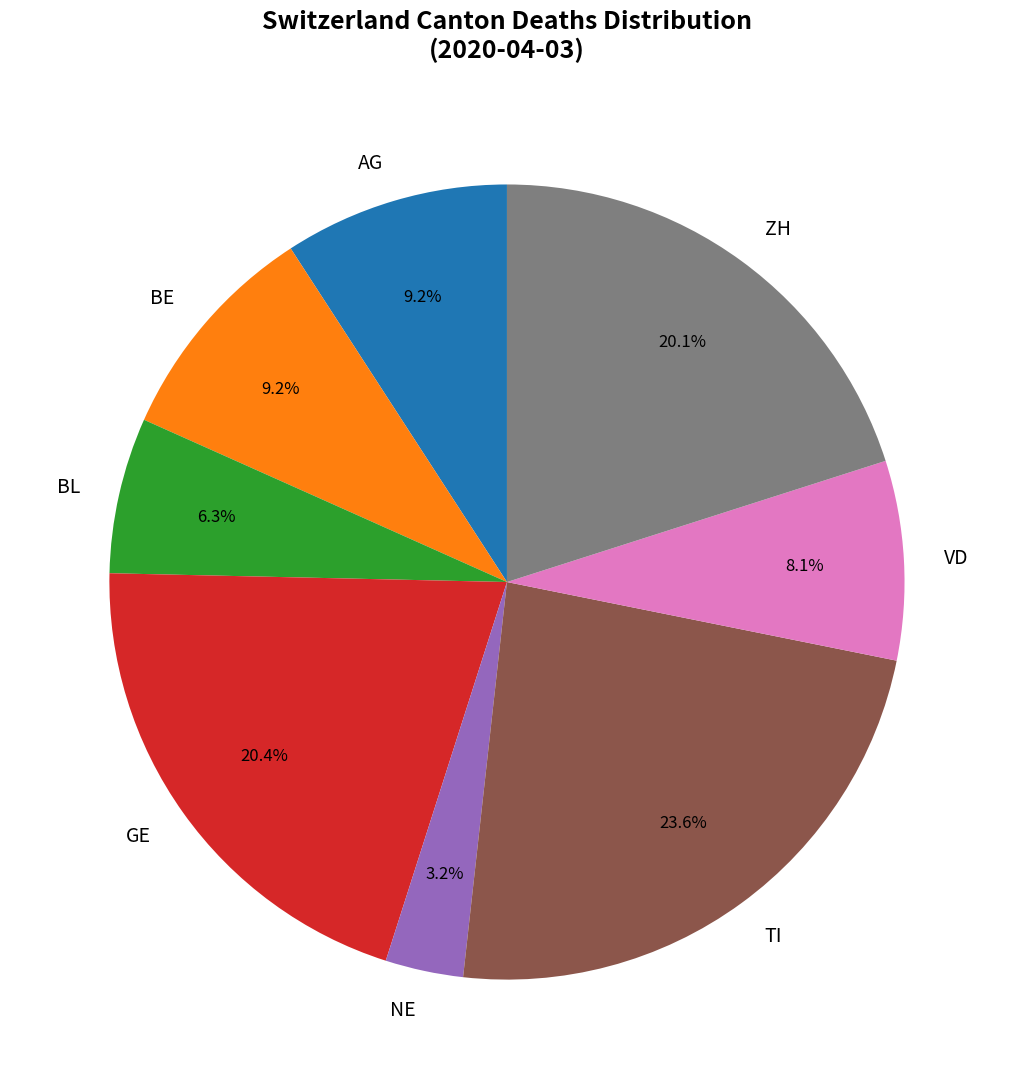

How many segments does this pie chart have?

8